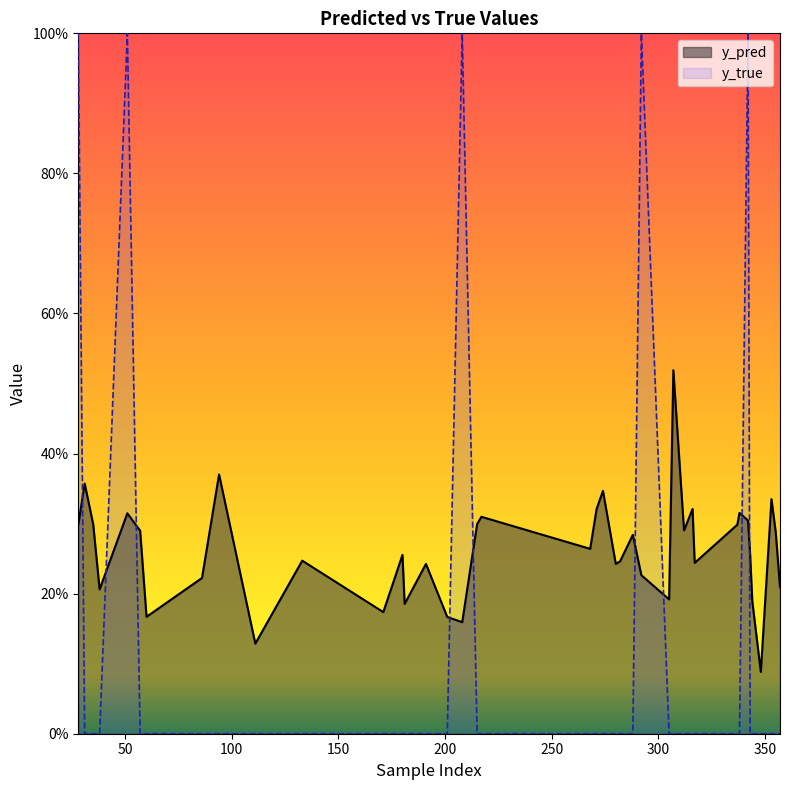

How many times do y_true and y_pred cross each other?

9